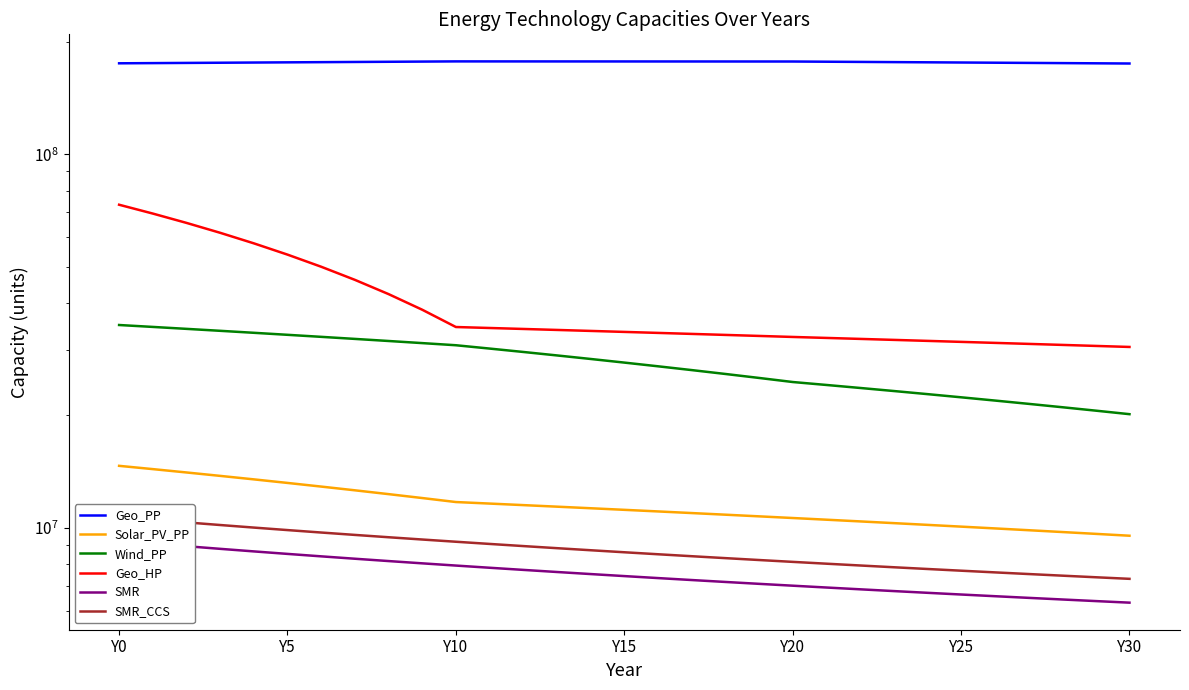

Which series has the largest total across all categories?

Geo_PP